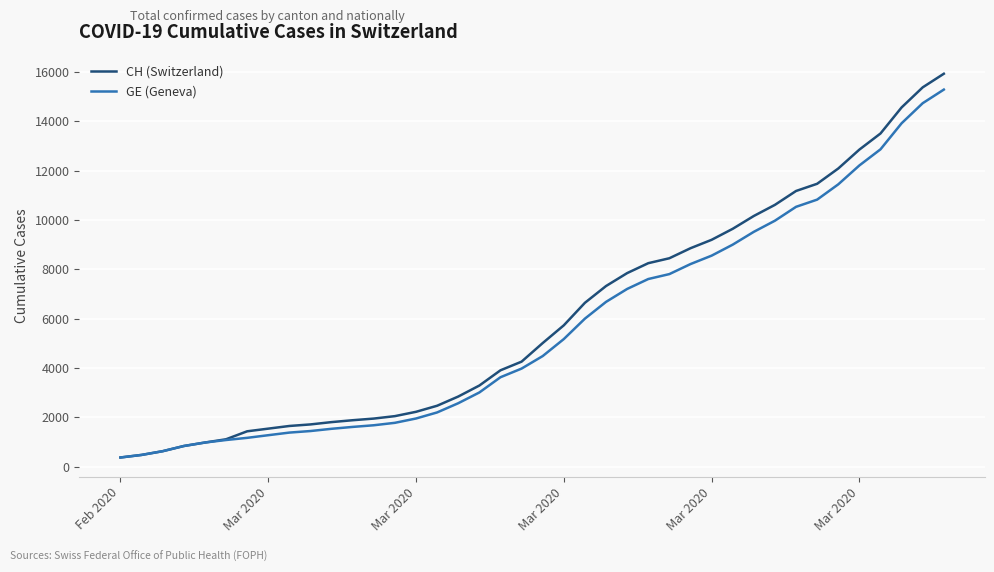

What is the average value of the CH (Switzerland) series?

6053